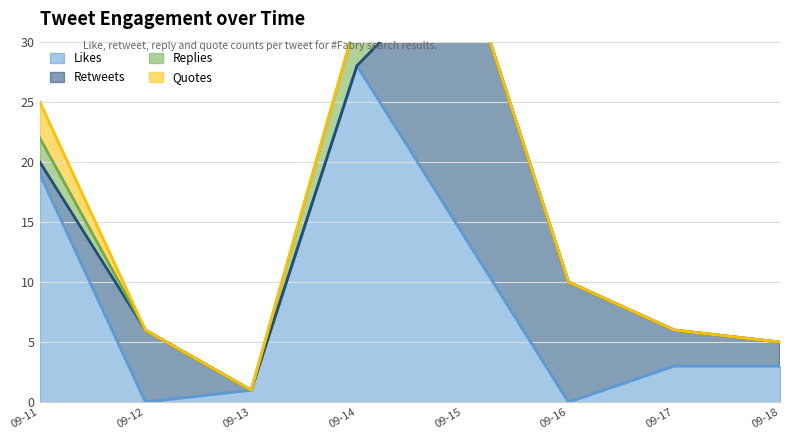

How many positive values does the Likes (line) series have?

6